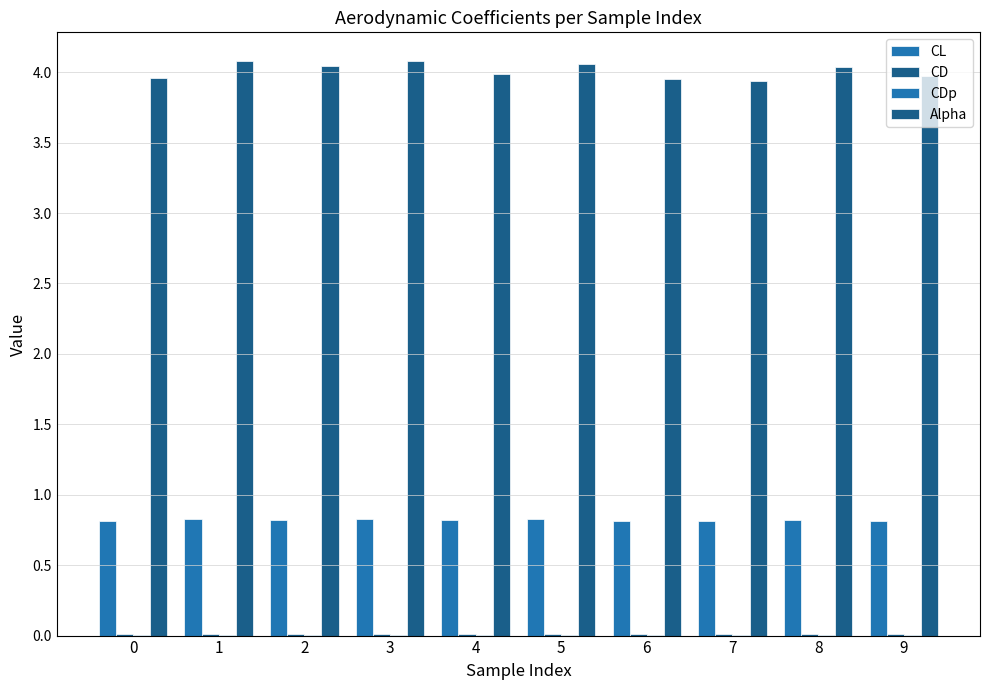

Which category has the lowest value in the CL series?

7